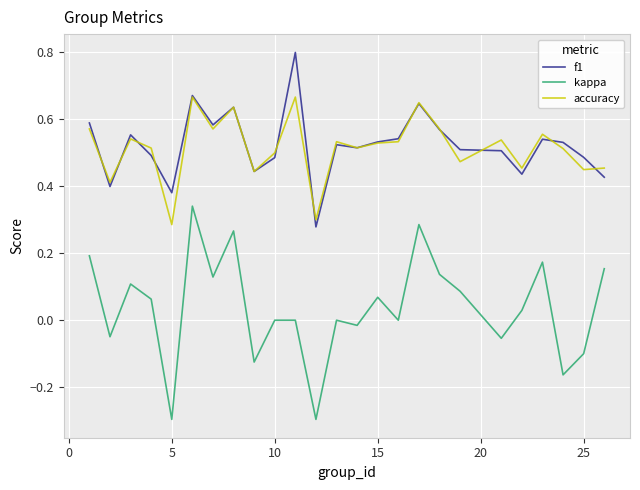

Which series has the largest range (max minus min)?

kappa